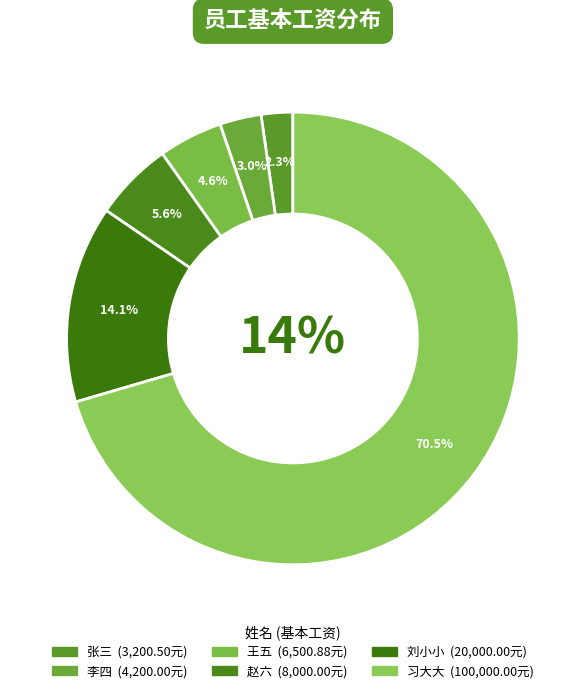

What is the ratio of the value at 刘小小 to the value at 王五?

3.1